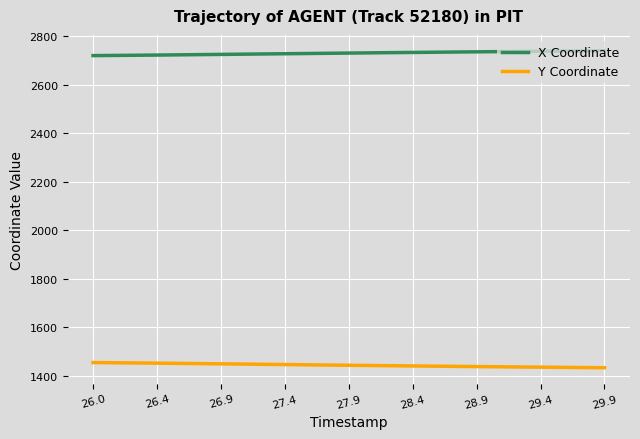

What is the maximum value shown in the chart?

2740.0